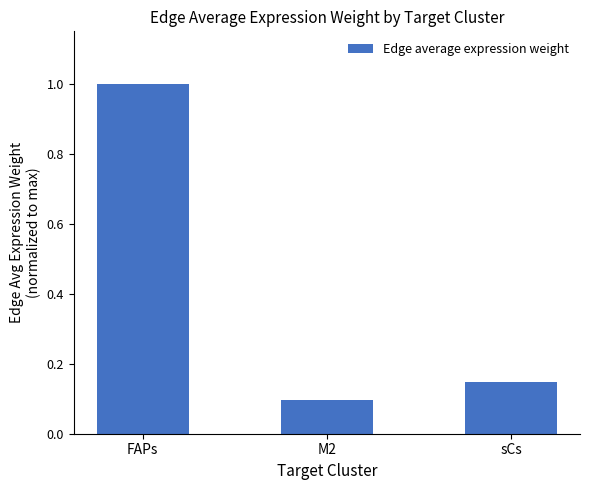

The chart shows a value of 1.0 at FAPs. True or false?

True